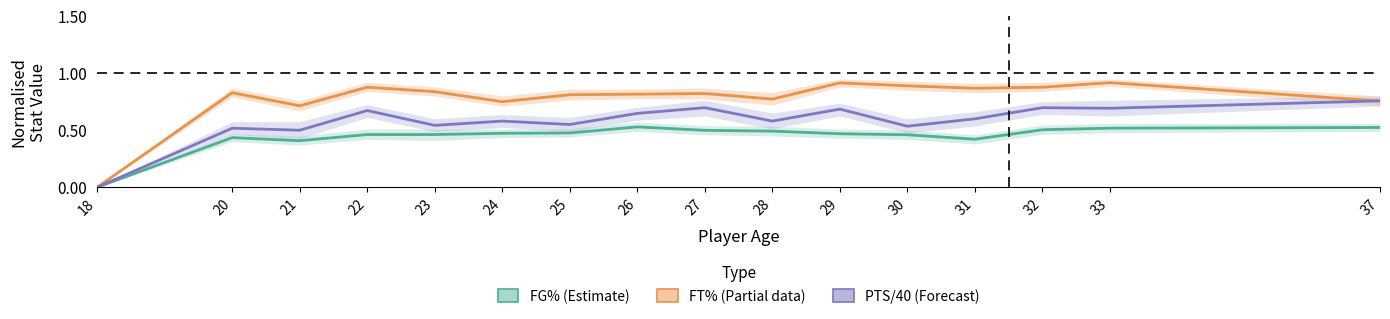

What is the approximate value of PTS/40 (Forecast) at 31?

0.6